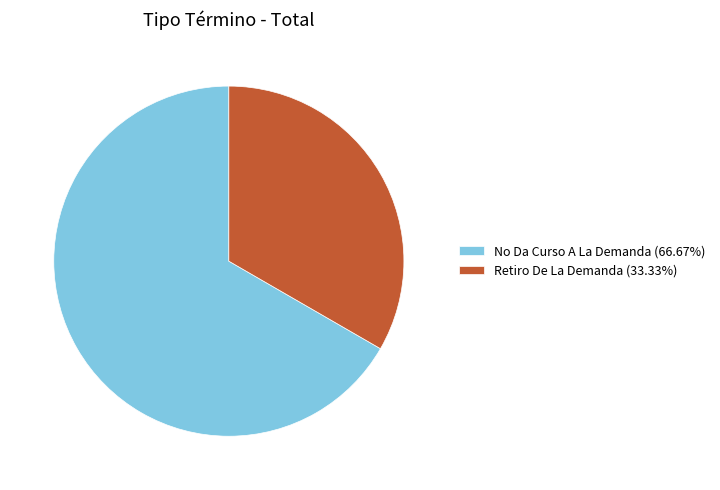

Which has a higher value, Retiro De La Demanda or No Da Curso A La Demanda?

No Da Curso A La Demanda